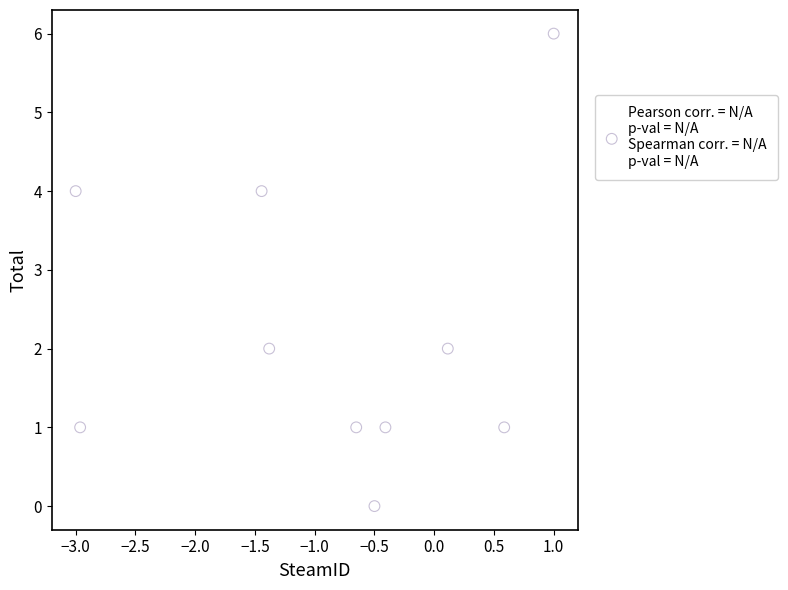

What is the range of Y values (max minus min)?

6